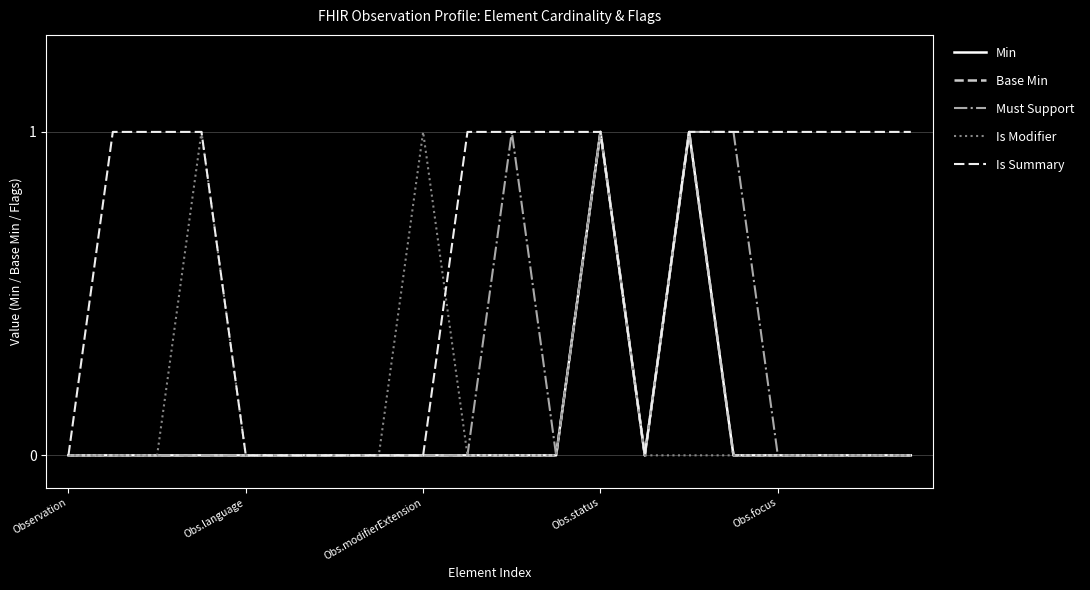

At which category is the sum across all series the highest?

Obs.status